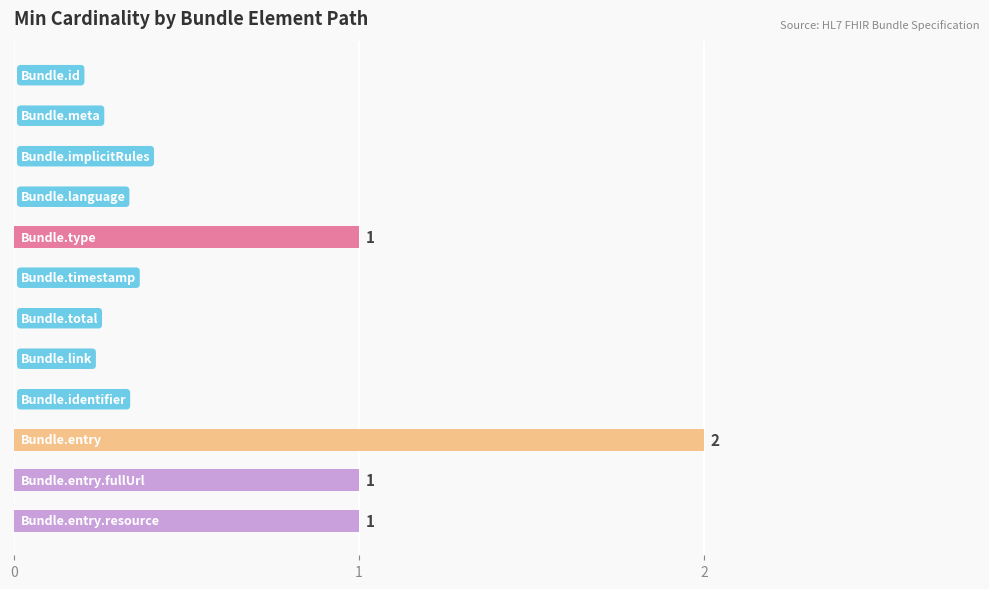

What is the sum of all values?

5